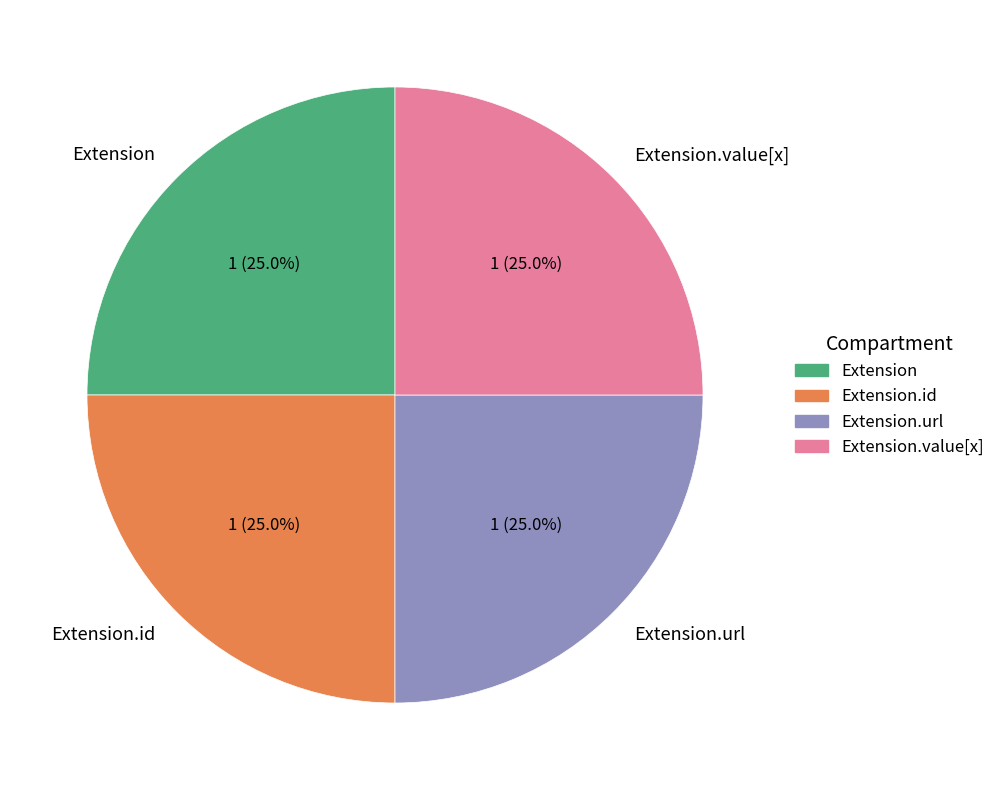

What is the total percentage of Extension.url and Extension.value[x]?

50.0%